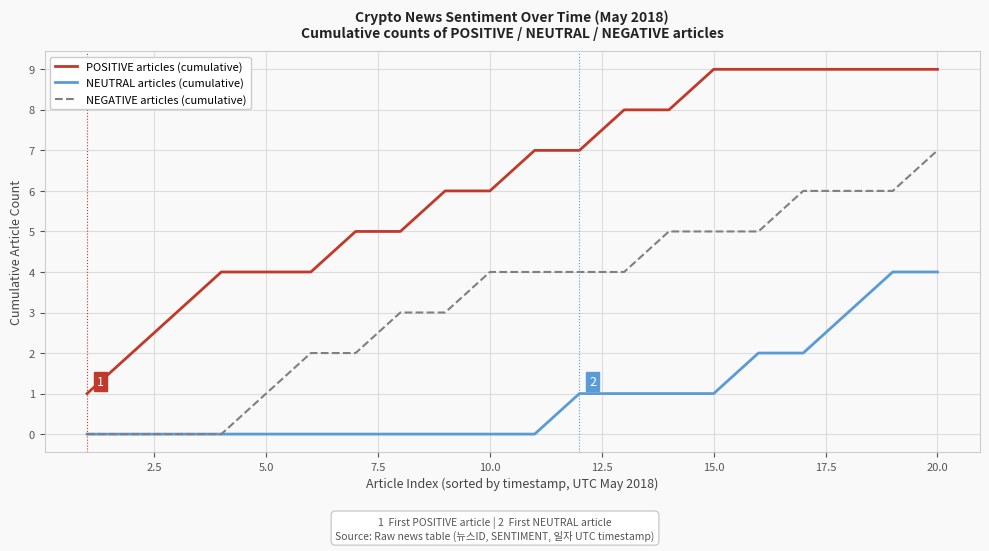

What is the highest value of the POSITIVE articles (cumulative) series?

9